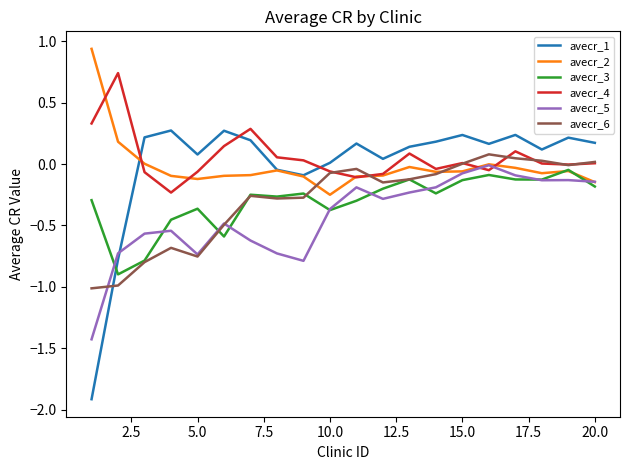

What is the minimum value shown in the chart?

-1.9